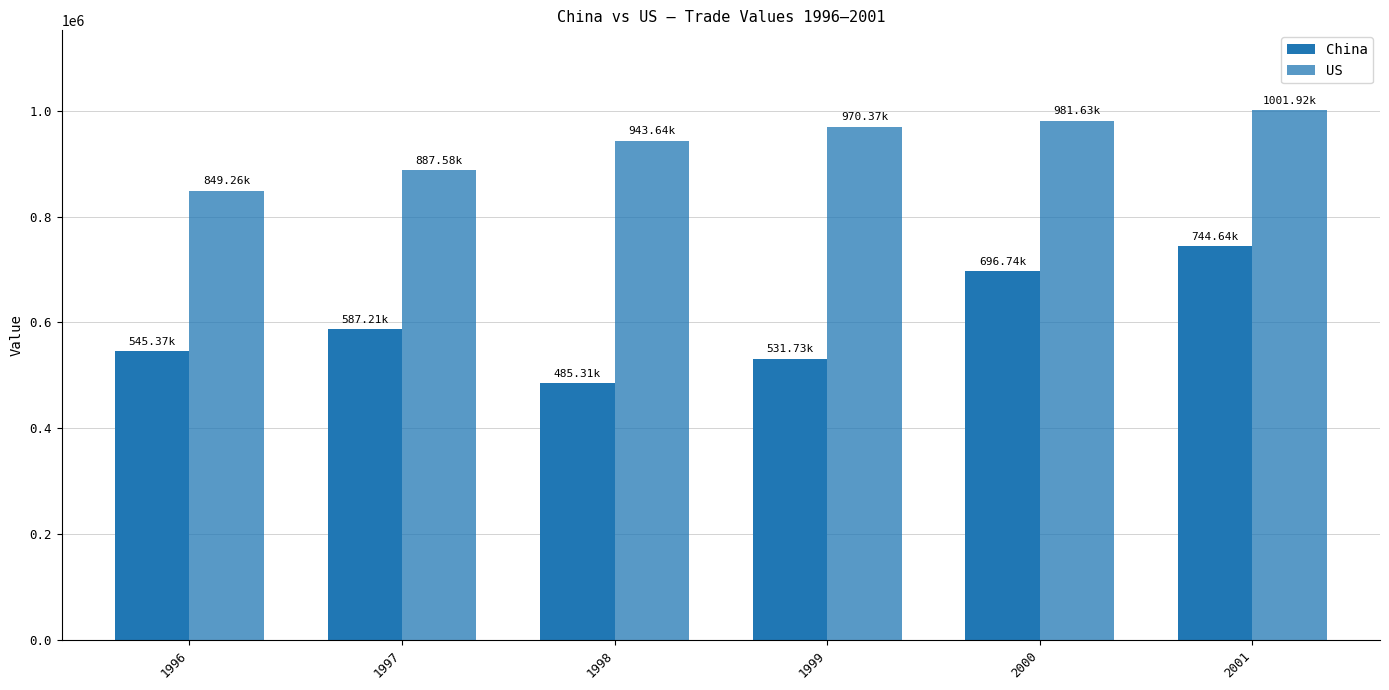

What is the value of the US bar at the 5th from the left?

981631.9